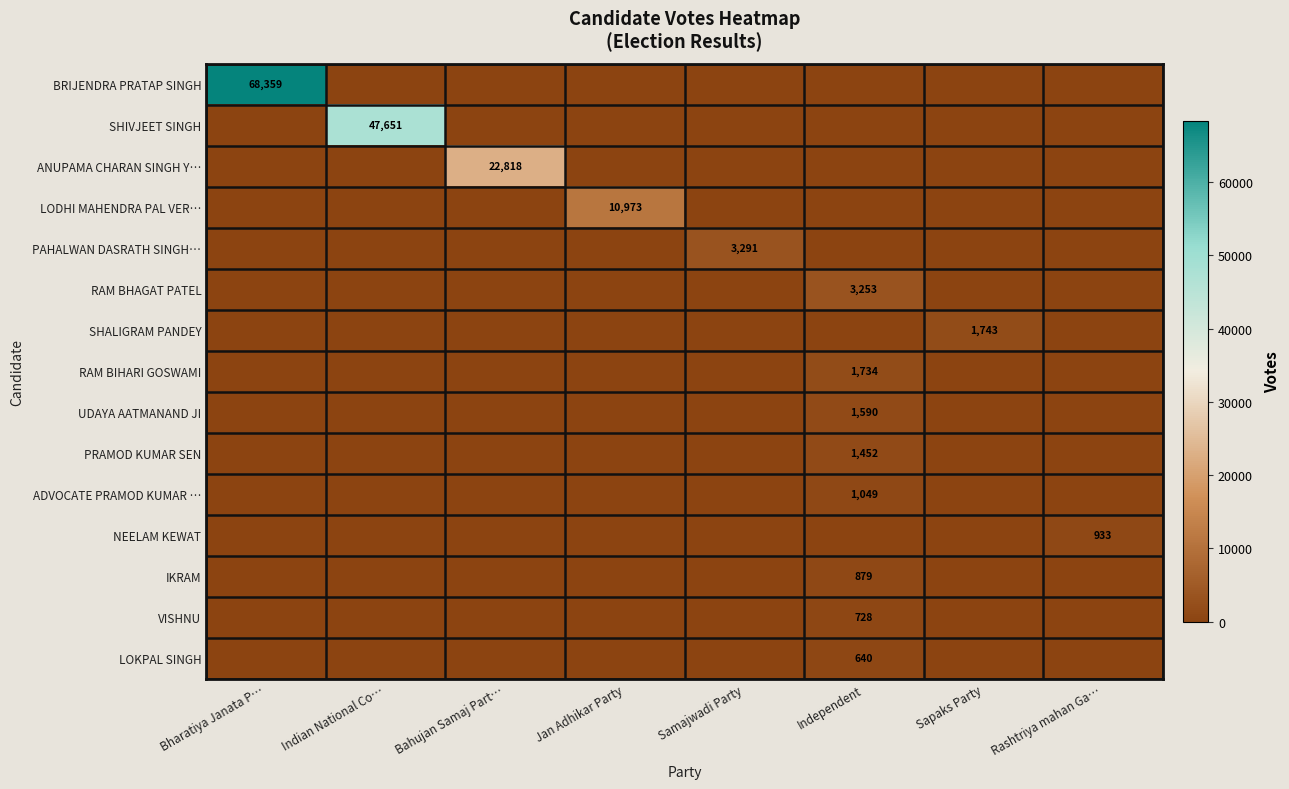

What is the total value across all series at Rashtriya mahan Ga…?

933